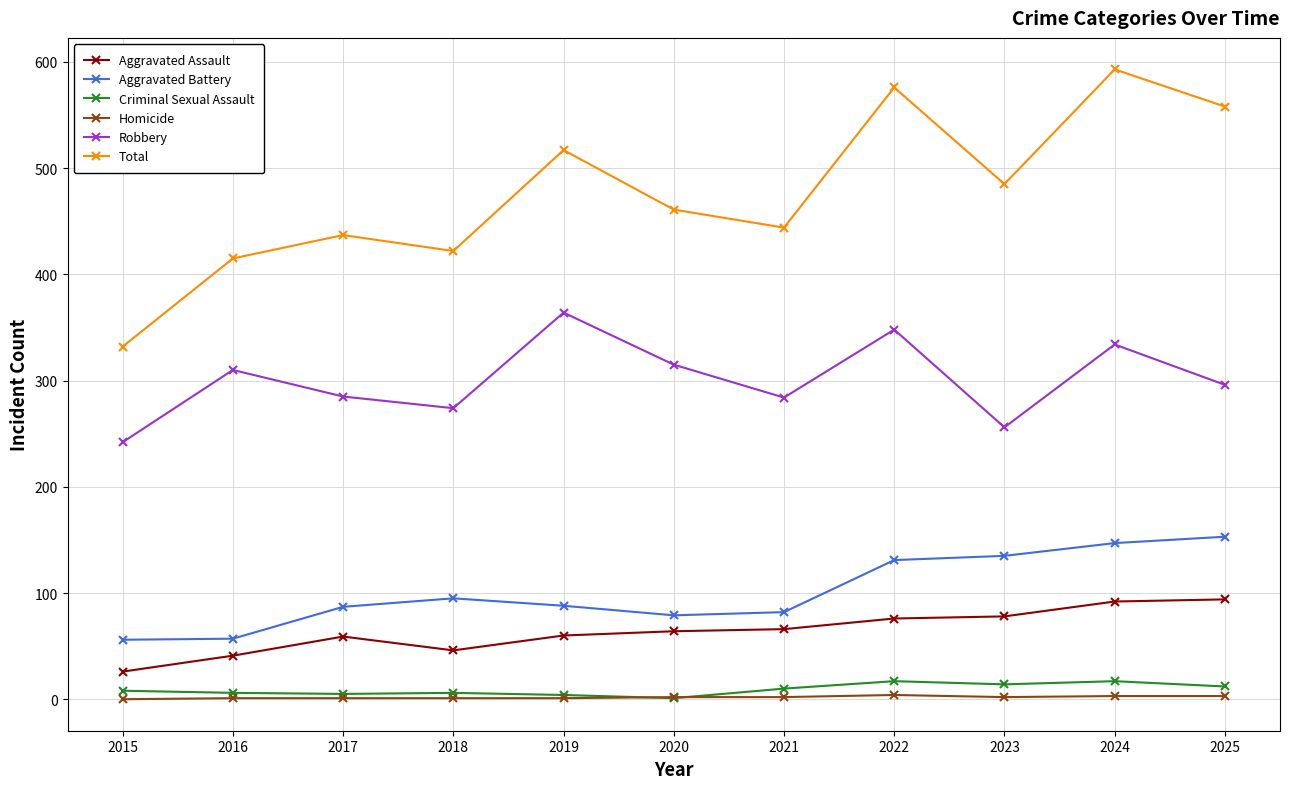

At which category does Robbery reach its first local peak?

2016